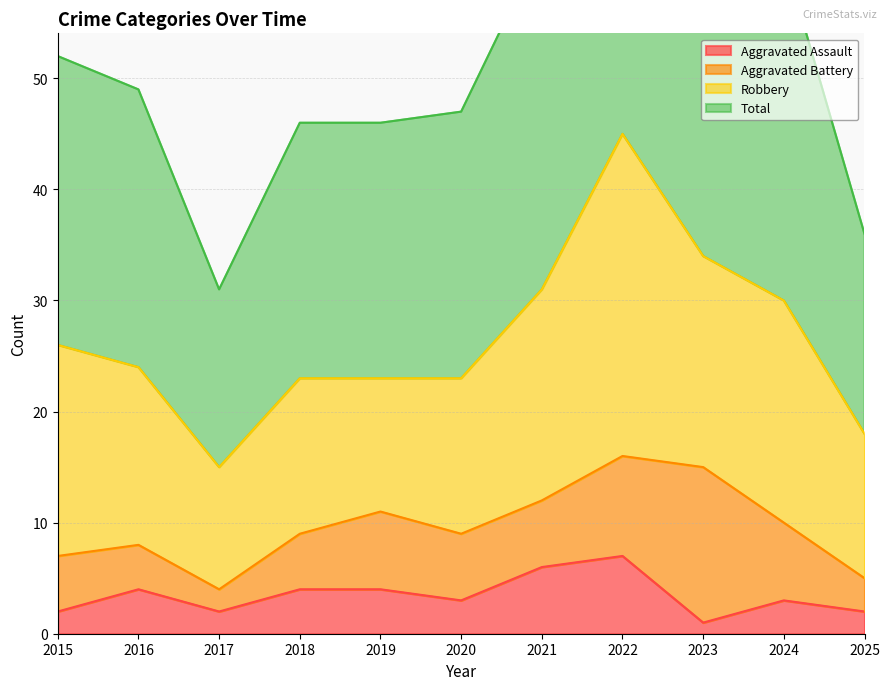

What is the value of the Aggravated Assault point at the 10th from the left?

3